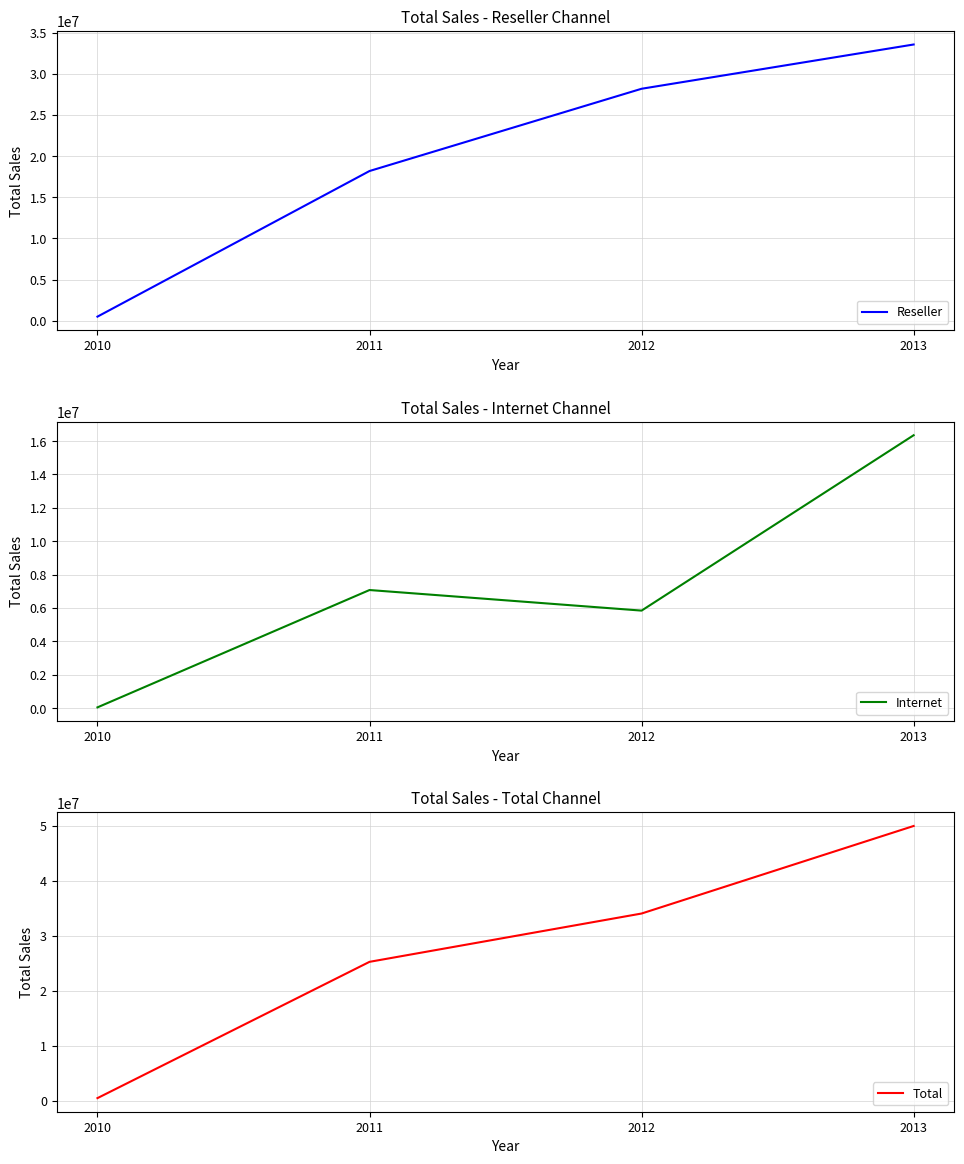

How many lines are shown in the chart?

3